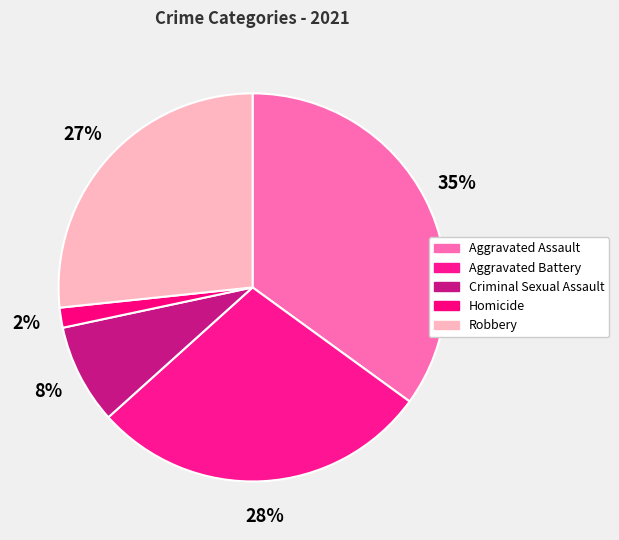

Count the number of slices in the pie.

5